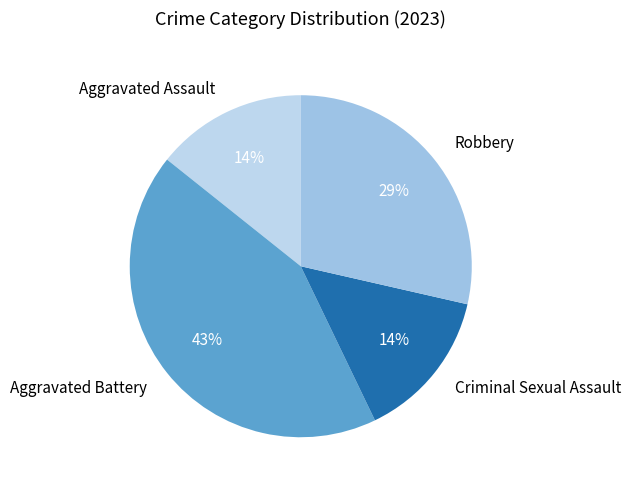

Do Aggravated Battery and Robbery together represent more than half of the pie?

Yes